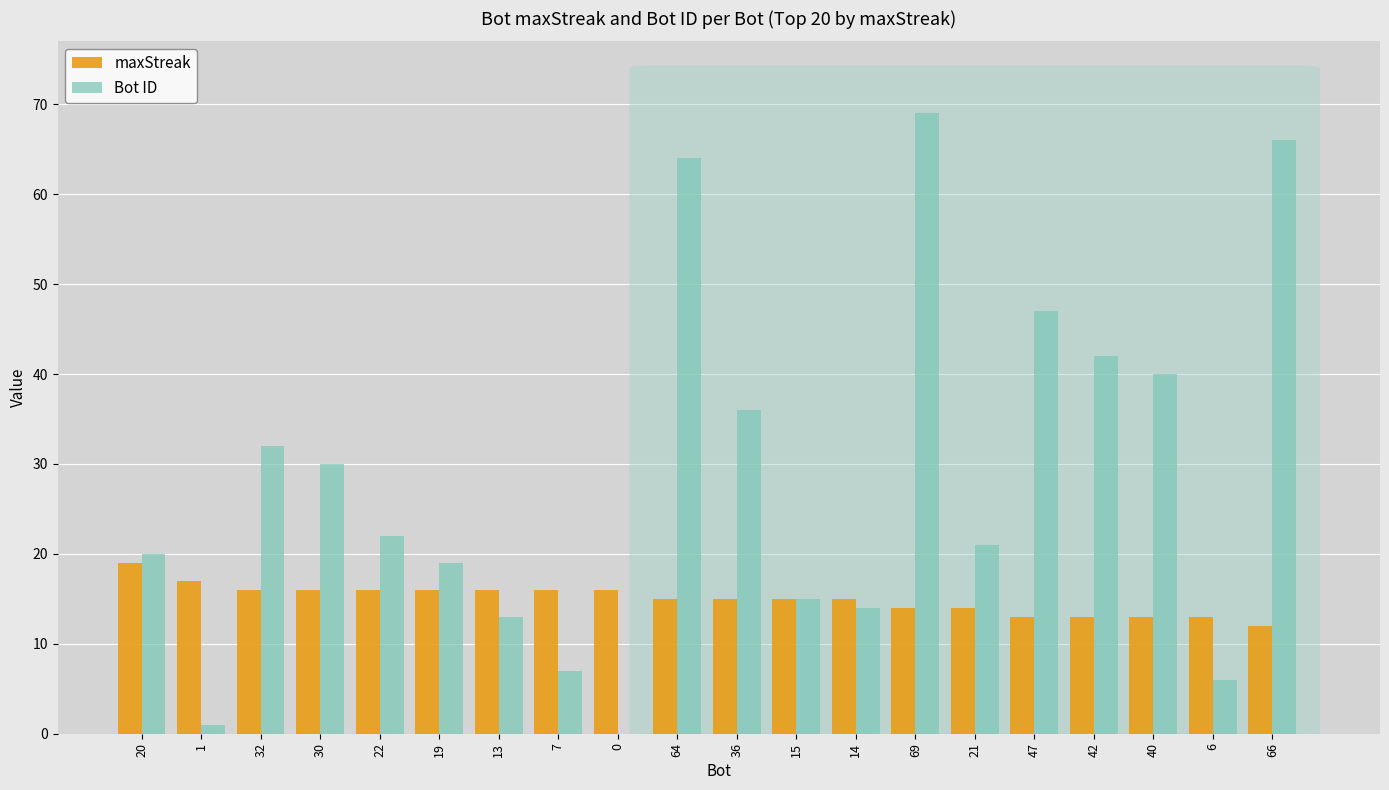

How many groups of bars are there?

20